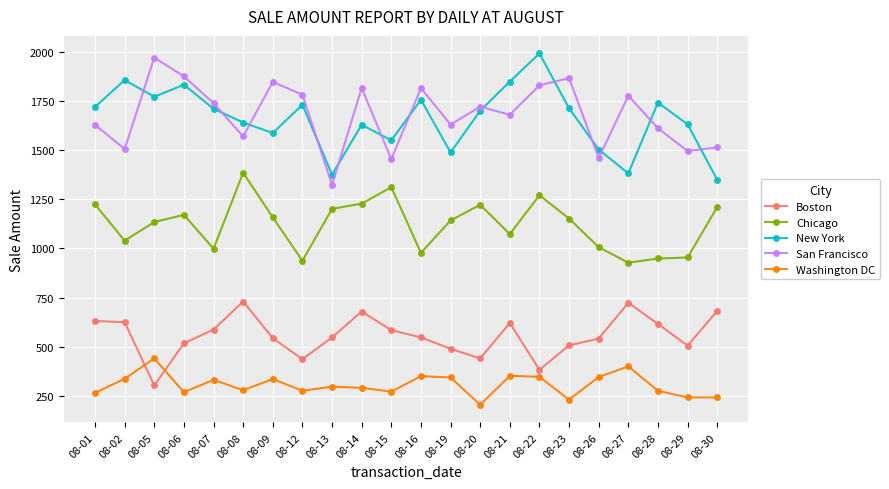

What is the approximate value of Chicago at 08-05?

1133.7